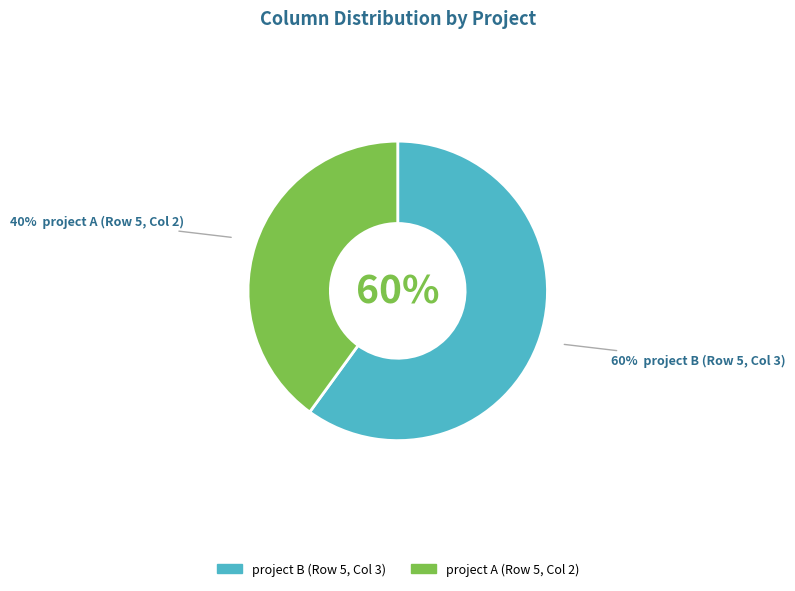

Is there a majority slice in this chart?

Yes